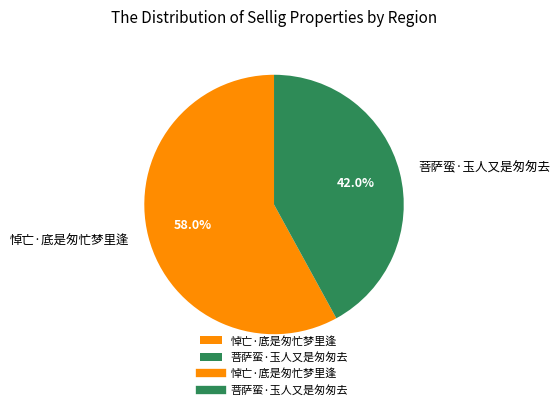

Which slice is the smallest?

菩萨蛮·玉人又是匆匆去